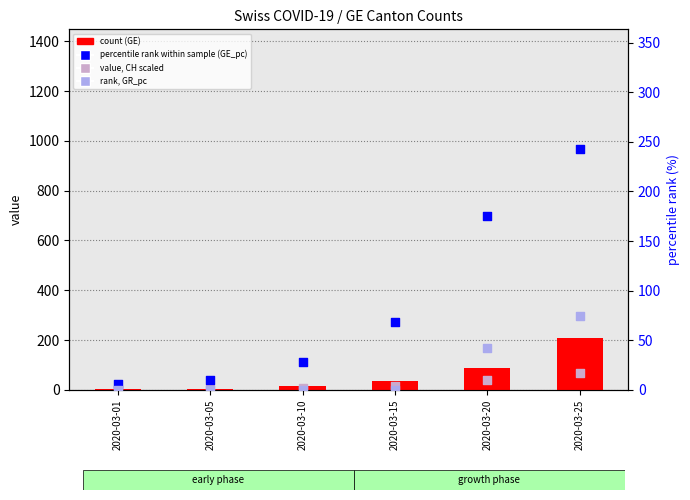

What is the total value across all series at 2020-03-05?

17.5